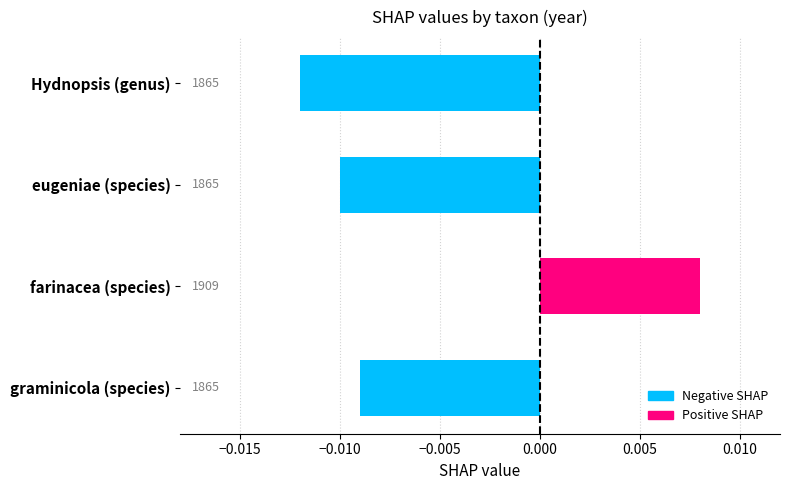

Count the values in the range 0 to 1.

1